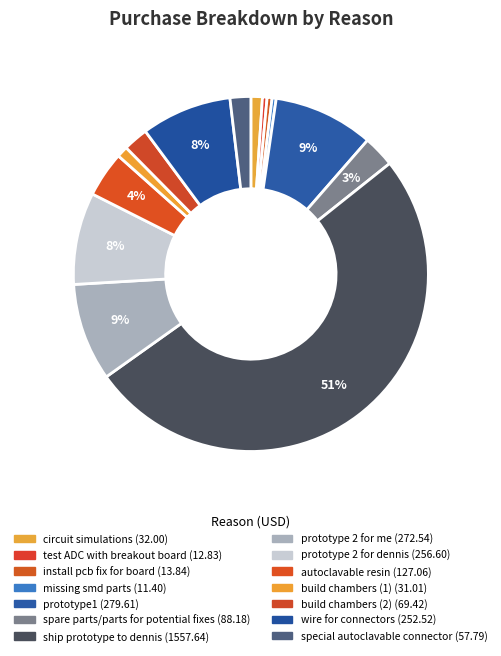

Does any single category account for the majority?

Yes